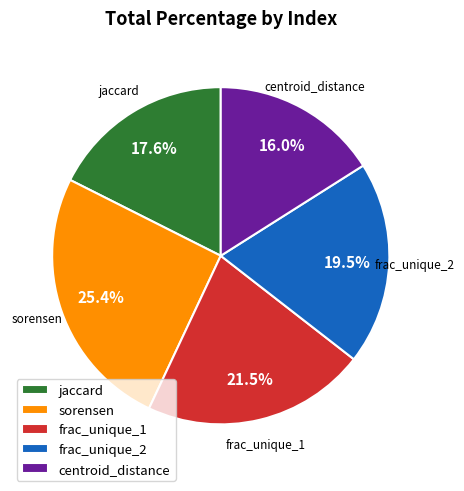

Which category has the smallest portion of the pie?

centroid_distance